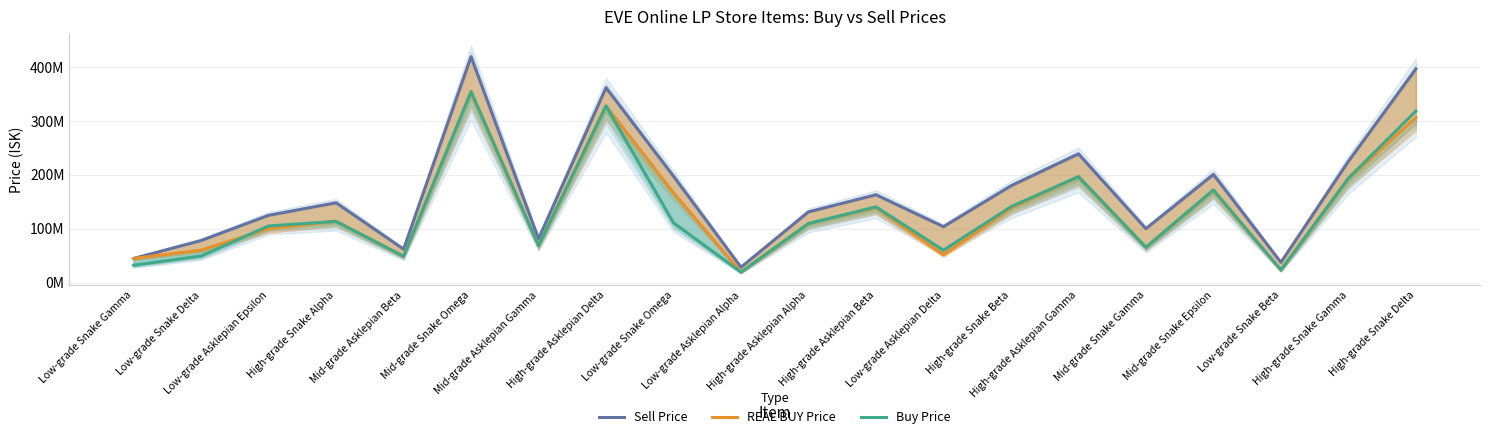

What is the minimum value for REAL BUY Price?

19250000.0